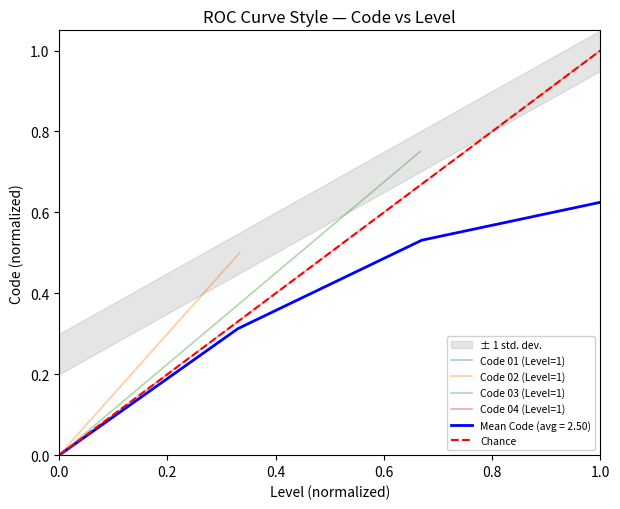

The Mean Code (avg = 2.50) series shows 0.2 at 1.0. True or false?

False